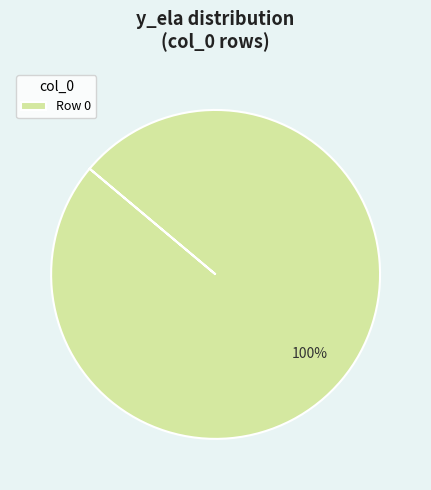

Is it true that Row 0 is 100% of the pie?

True